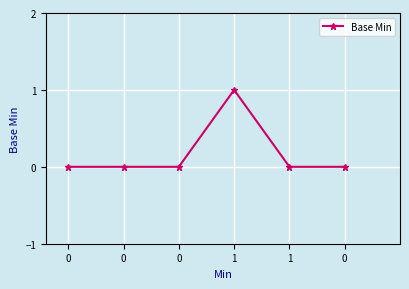

Is this an area chart (filled region under the line)?

No